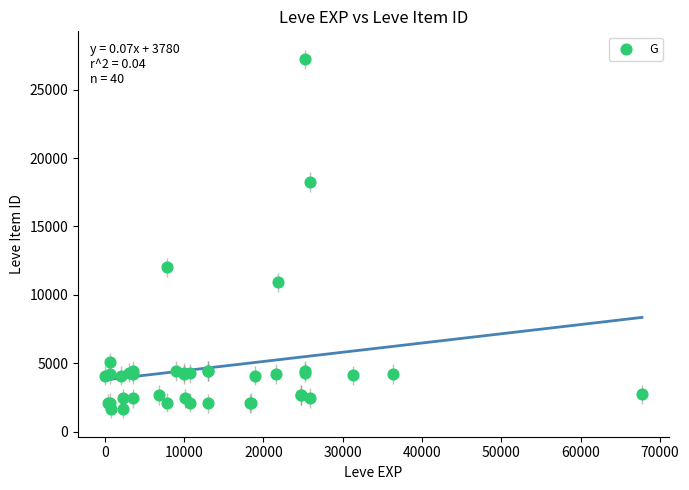

What Y value in the scatter plot is closest to 14448?

12018